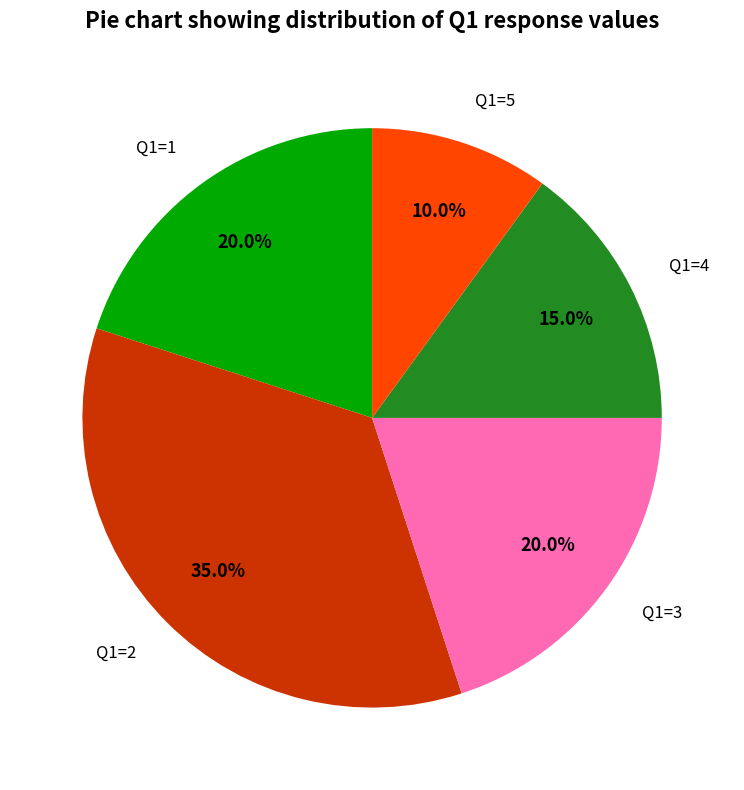

To the nearest percent, what is the difference between the largest and smallest slice percentages?

25%